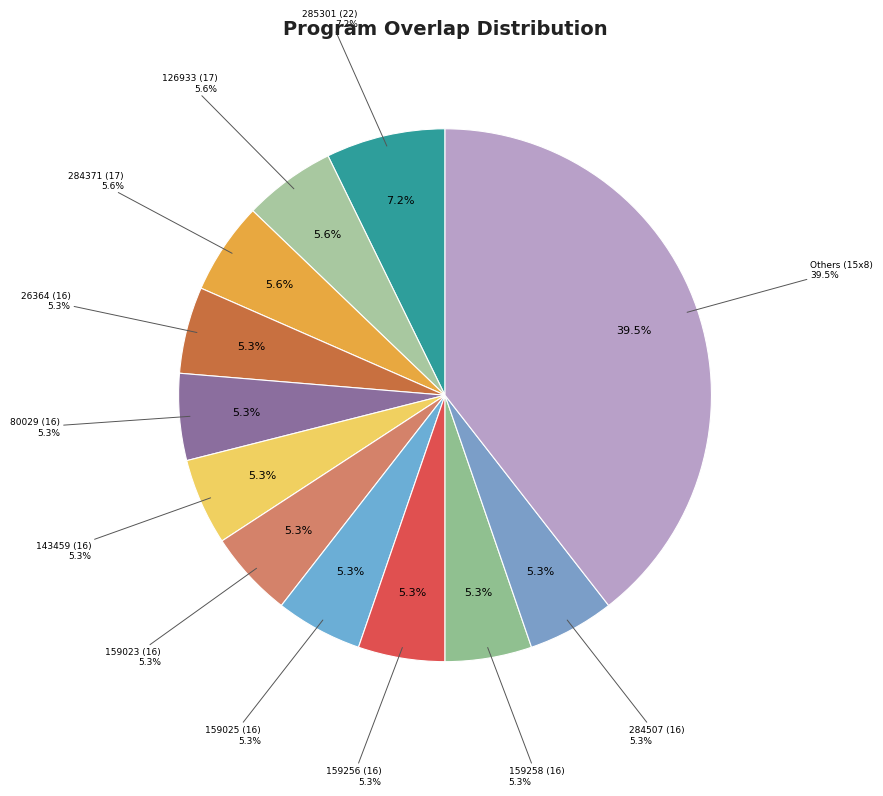

Is it true that 16 is 5% of the pie?

True